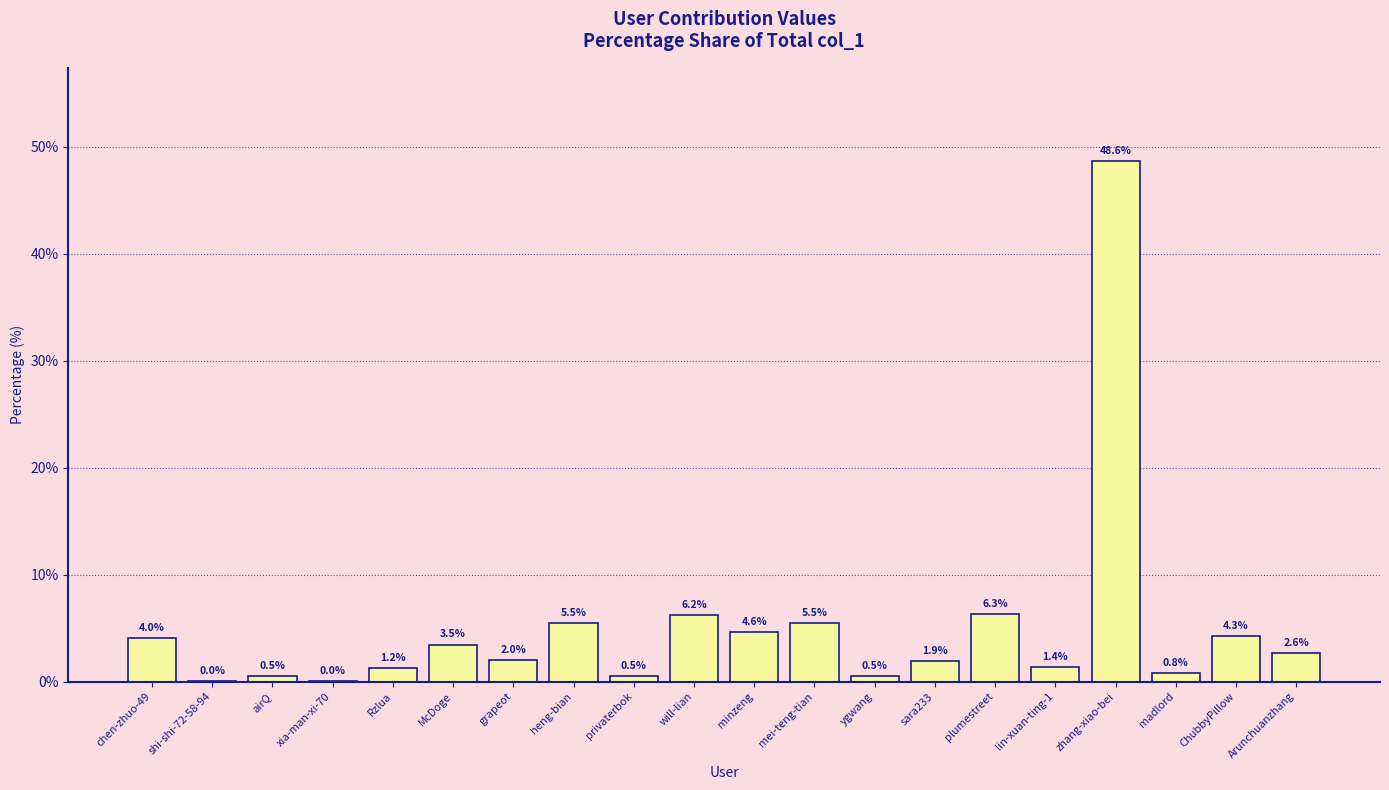

Which has a higher value, ygwang or sara233?

sara233